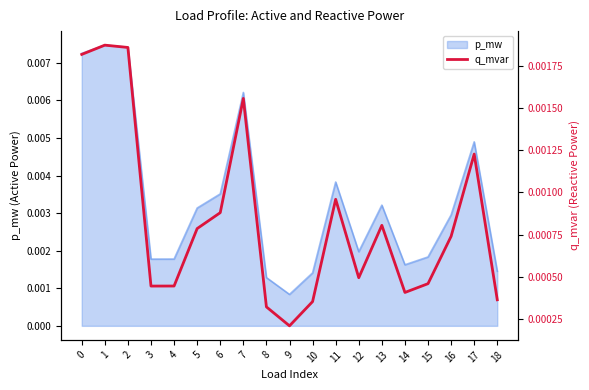

List the labels in order of value, largest first.

1, 2, 0, 7, 17, 11, 6, 13, 5, 16, 12, 15, 4, 3, 14, 18, 10, 8, 9